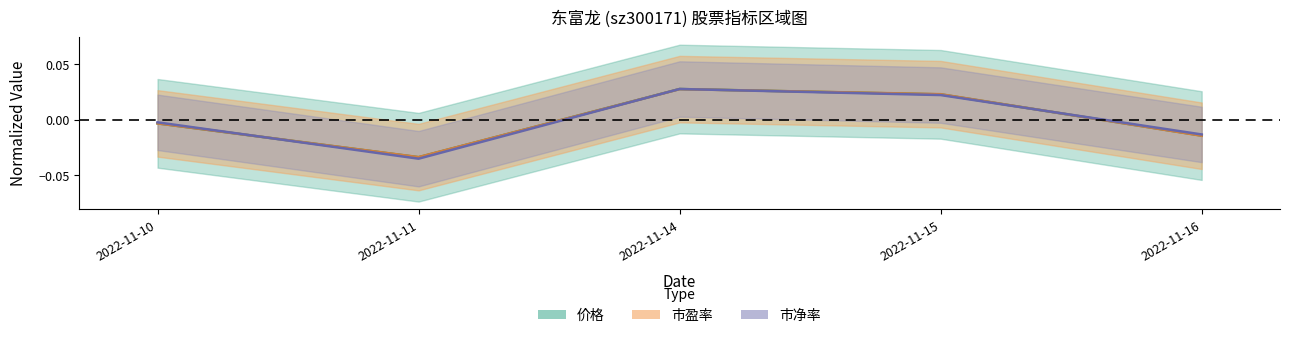

True or false: 价格 has more than 0 interior local peaks.

True